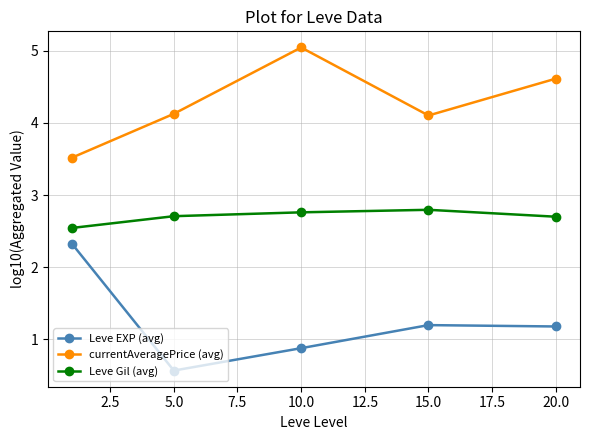

What is the lowest value of the currentAveragePrice (avg) series?

3.5